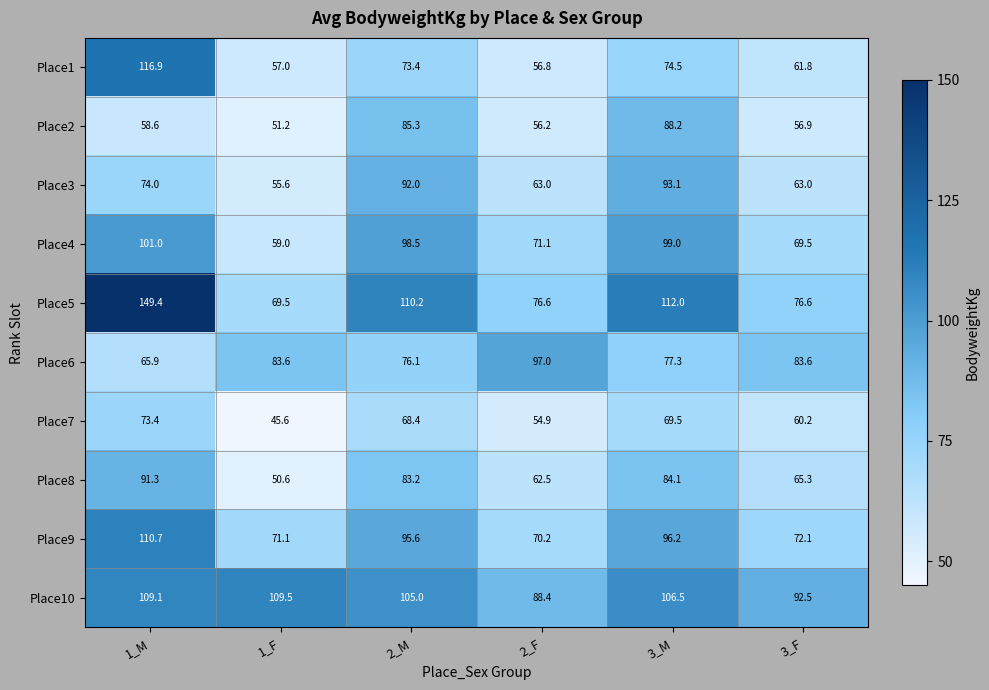

Is the value of Place3 at 2_M greater than the value of Place10 at 3_M?

No